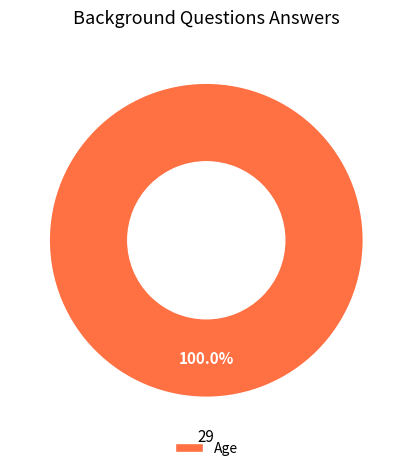

Is it true that Age is 88% of the pie?

False